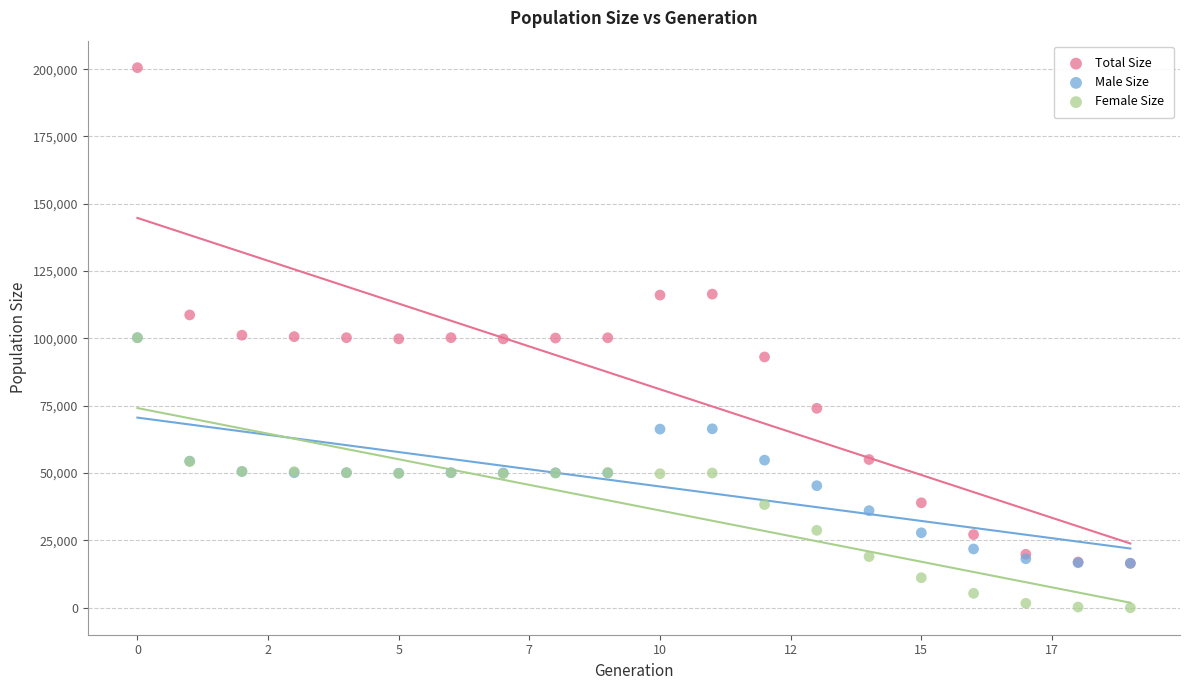

What are all the series names shown in the legend?

Total Size, Male Size, Female Size